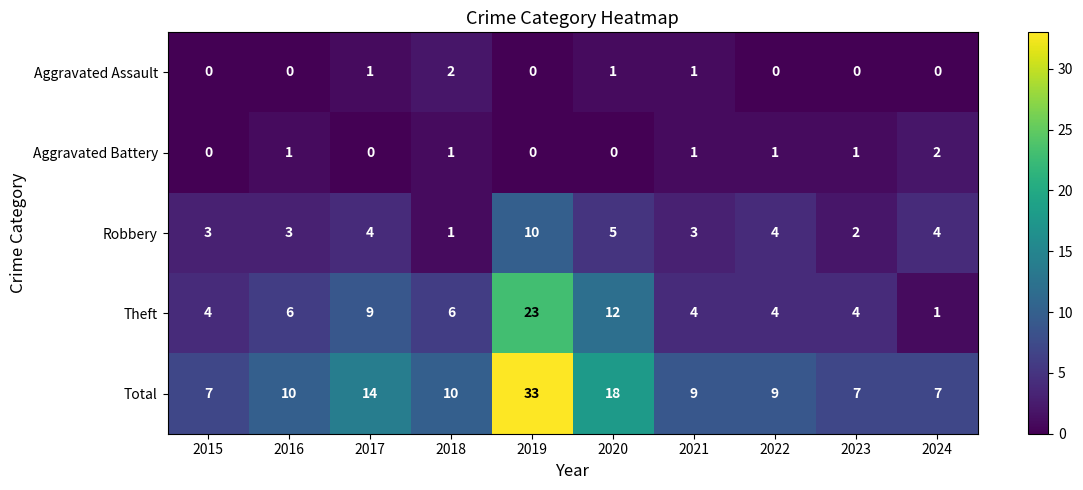

How many Aggravated Assault values are between 0 and 1?

9